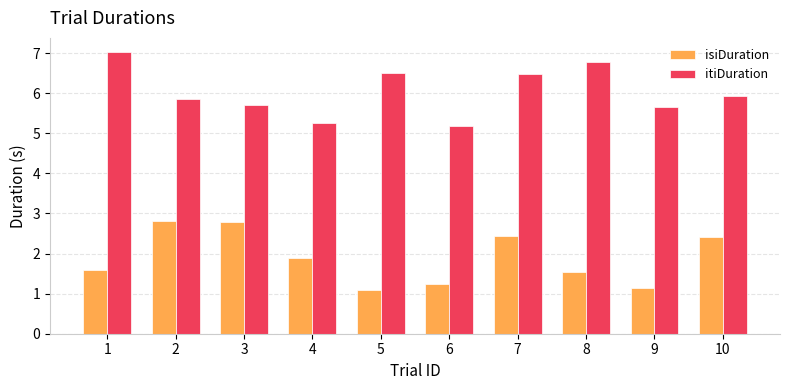

Reading right to left, list all the values displayed in this chart.

isiDuration: 10=2.4	9=1.1	8=1.5	7=2.4	6=1.2	5=1.1	4=1.9	3=2.8	2=2.8	1=1.6
itiDuration: 10=5.9	9=5.7	8=6.8	7=6.5	6=5.2	5=6.5	4=5.2	3=5.7	2=5.8	1=7.0